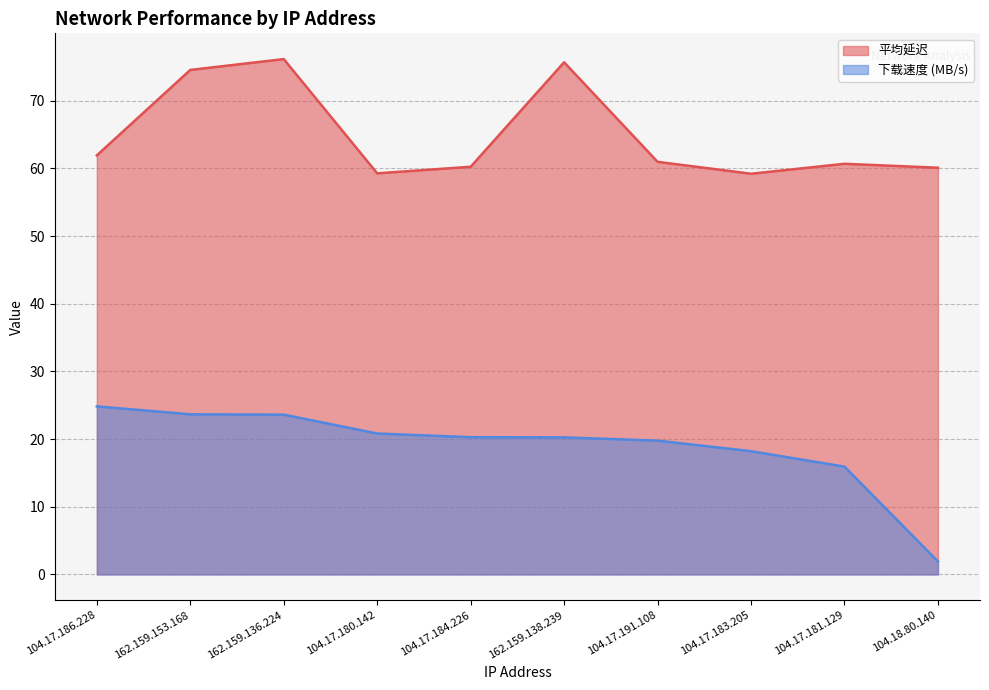

At which label is 平均延迟 closest to 67?

104.17.186.228